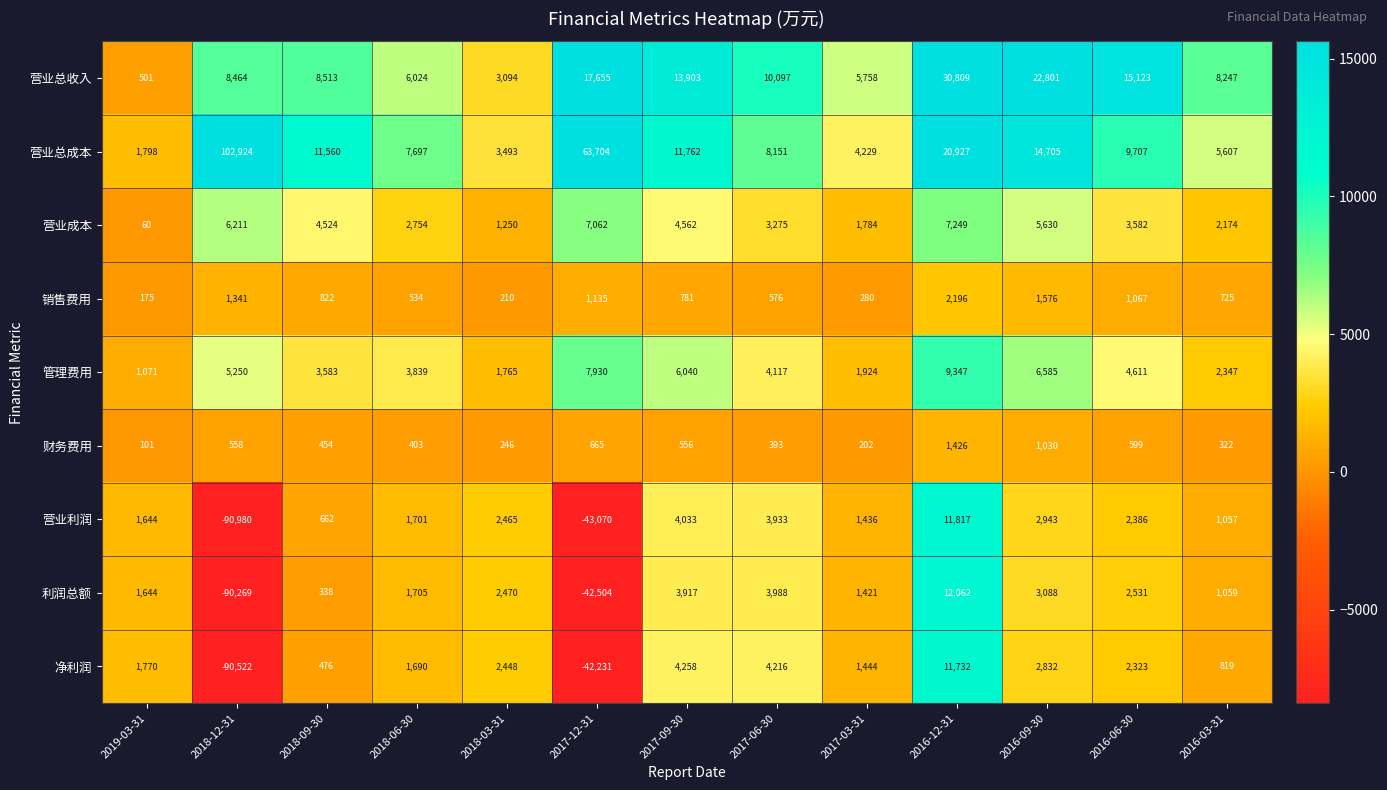

Is it true that 销售费用 equals 1331 at 2018-09-30?

False